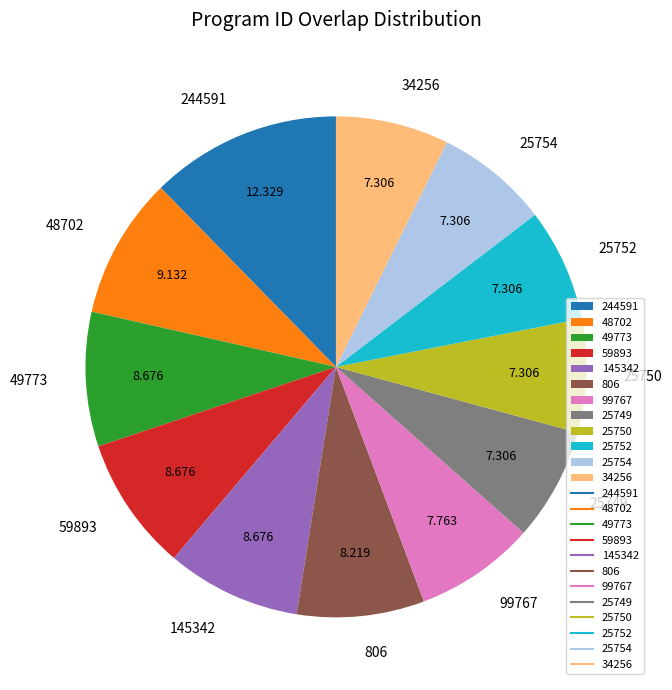

Is there any slice that represents more than half of the pie?

No